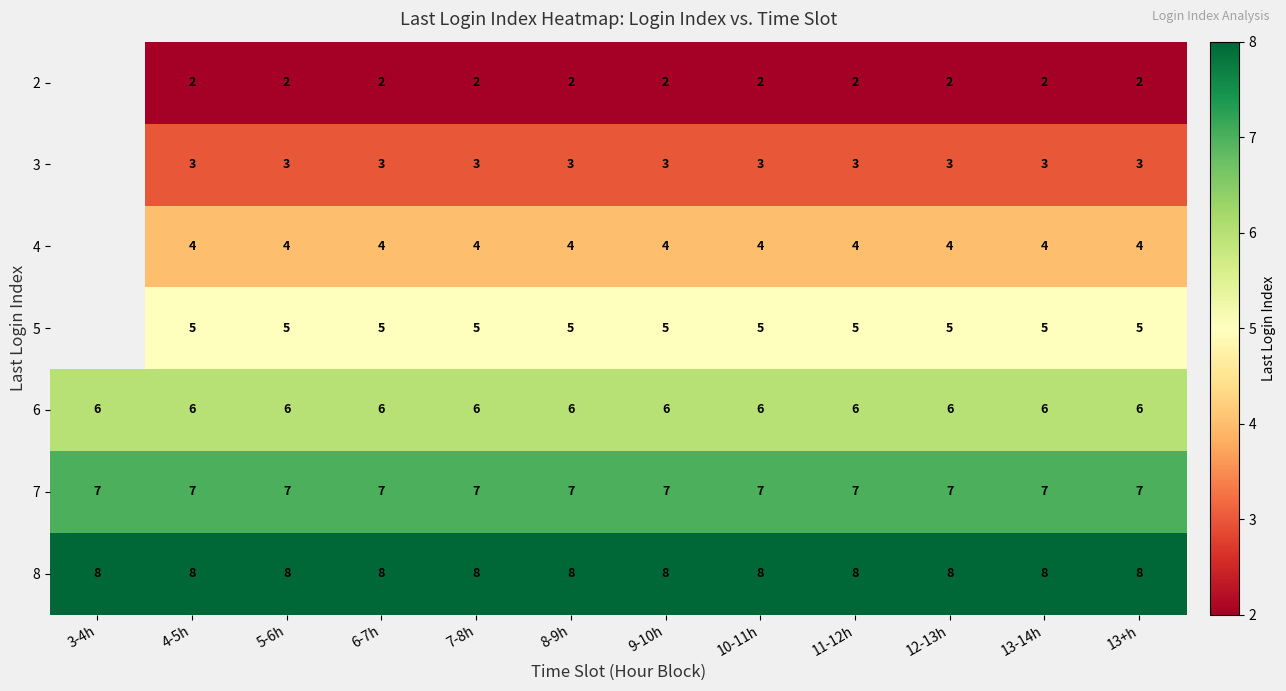

What is the spread (max minus min) of values at 13+h?

6